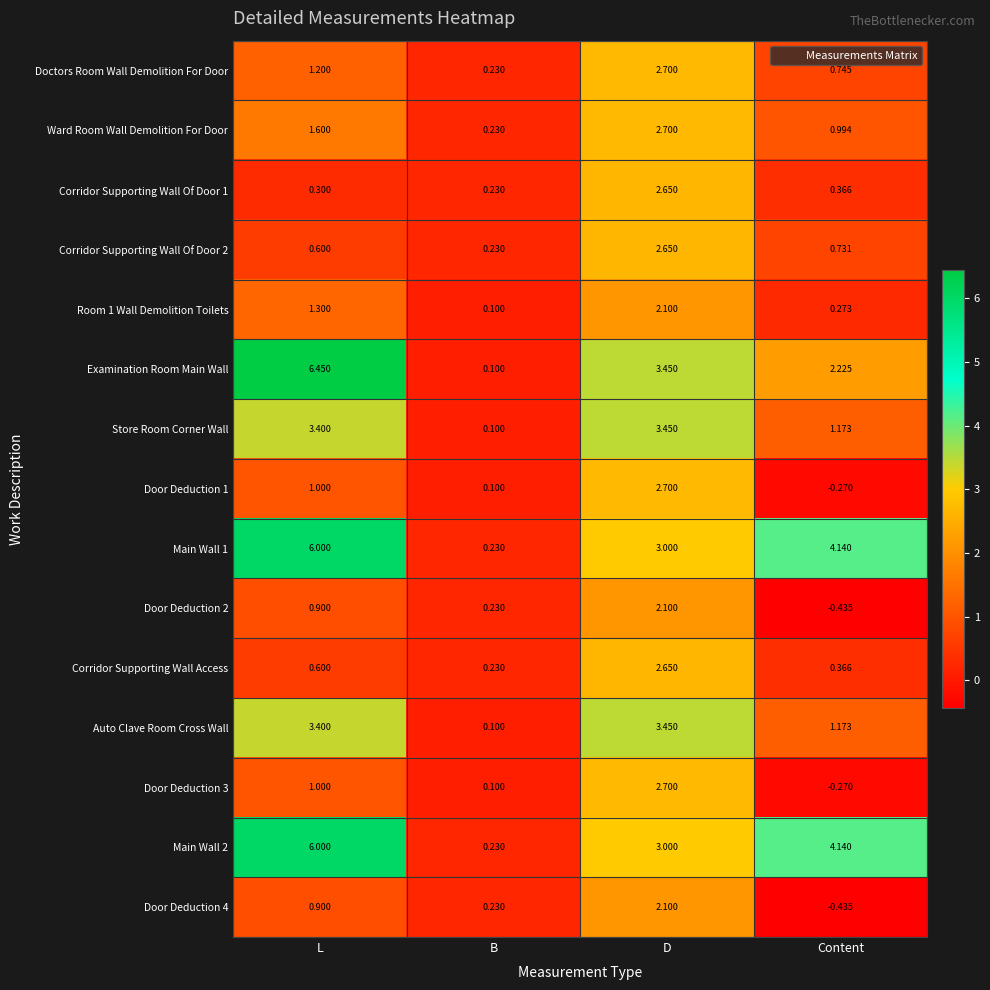

Count the number of data series in this chart.

15